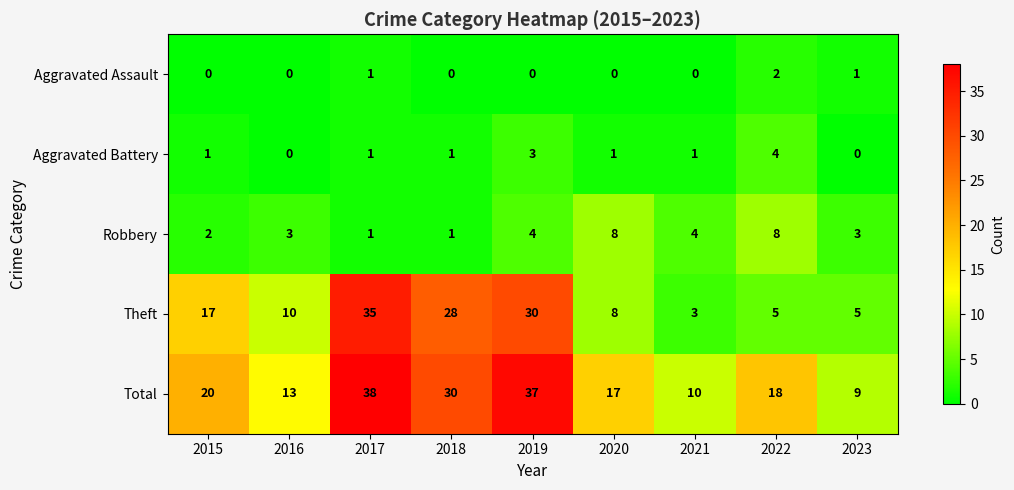

How many distinct data groups are displayed?

5